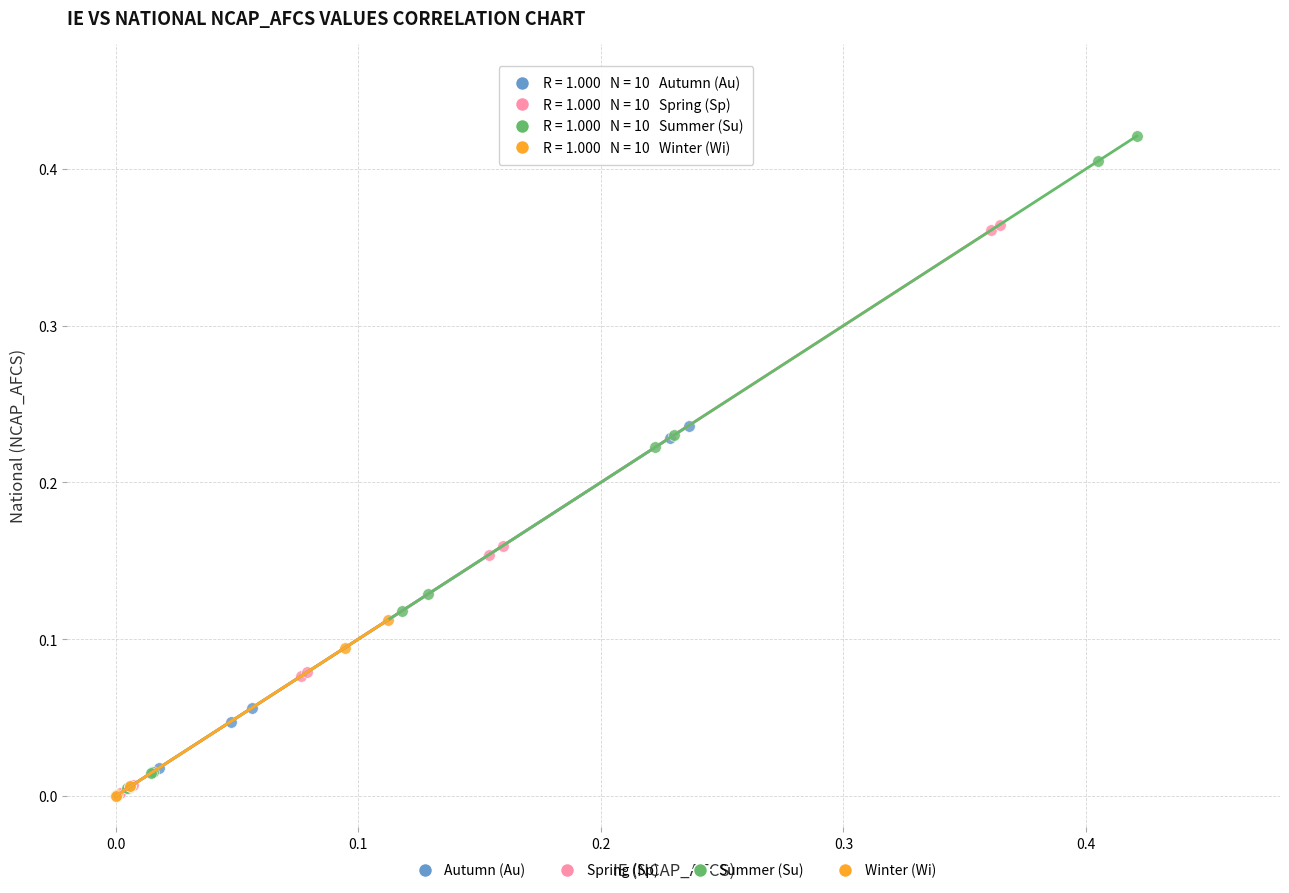

What are all the series names shown in the legend?

Autumn (Au), Spring (Sp), Summer (Su), Winter (Wi)